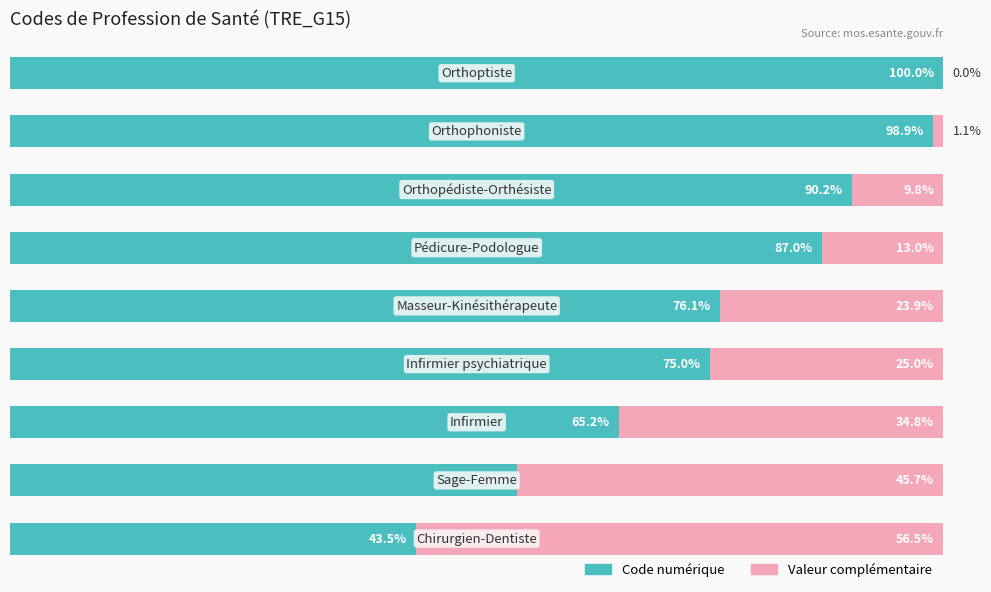

What are all the series names shown in the legend?

Code numérique, Valeur complémentaire